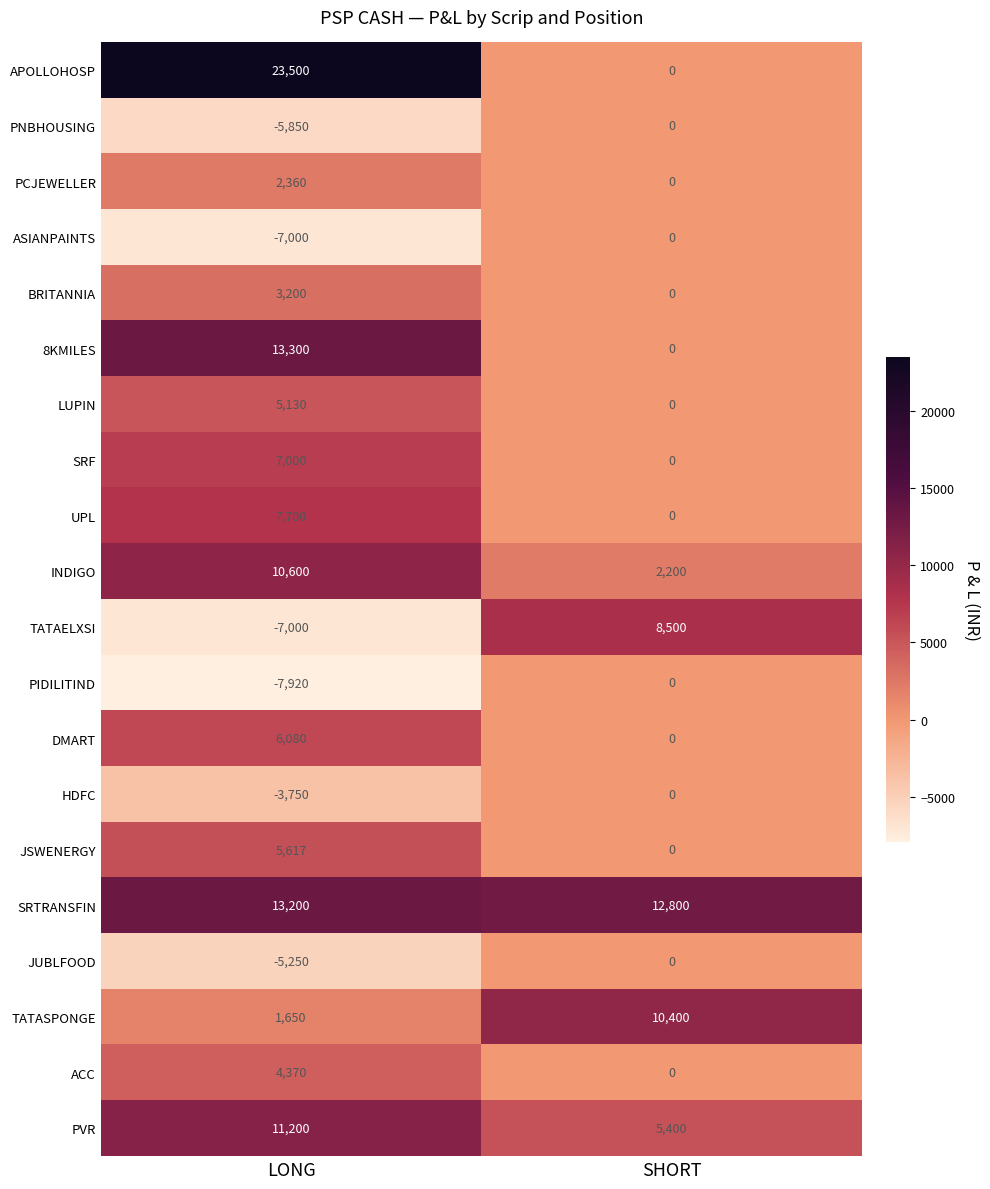

What is the spread (max minus min) of values at SHORT?

12800